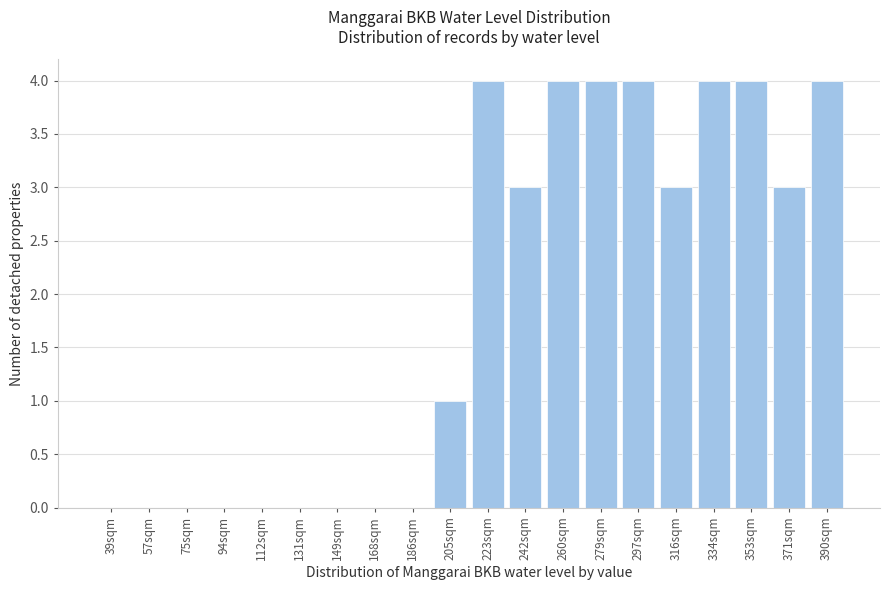

Reading left to right, extract all data points from this chart.

39sqm=0	57sqm=0	75sqm=0	94sqm=0	112sqm=0	131sqm=0	149sqm=0	168sqm=0	186sqm=0	205sqm=1	223sqm=4	242sqm=3	260sqm=4	279sqm=4	297sqm=4	316sqm=3	334sqm=4	353sqm=4	371sqm=3	390sqm=4